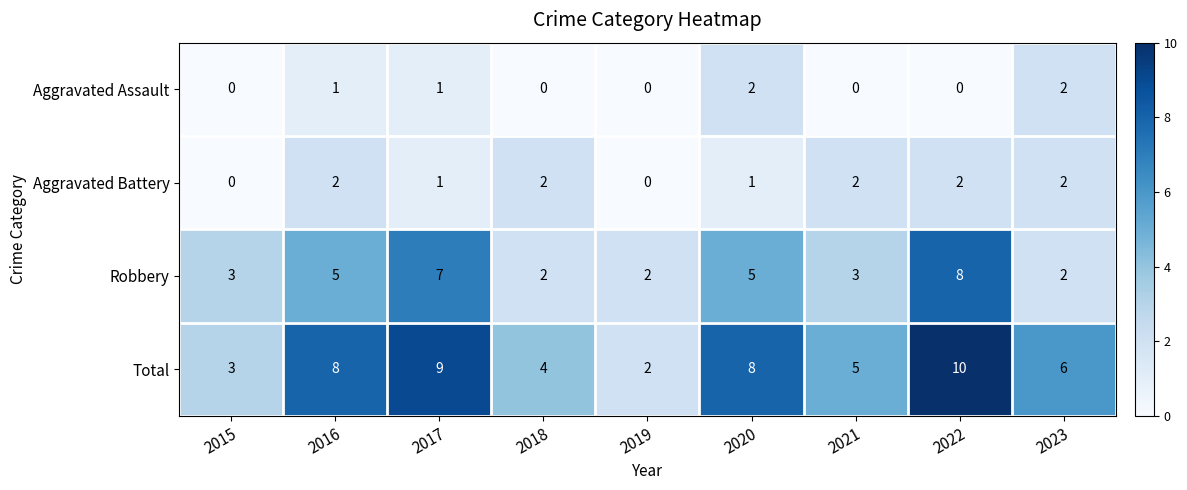

What is the spread (max minus min) of values at 2019?

2